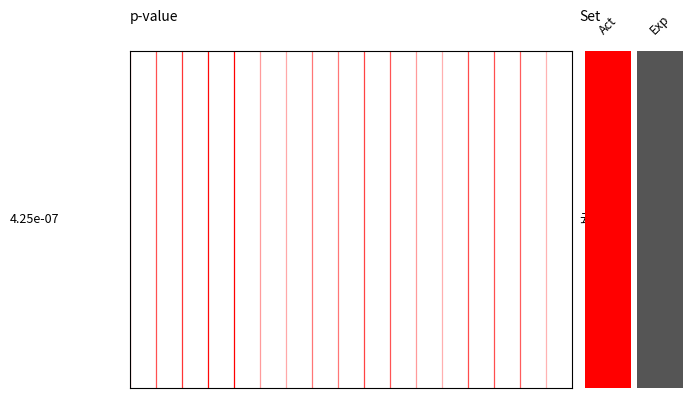

The value at 1 is 1. True or false?

False